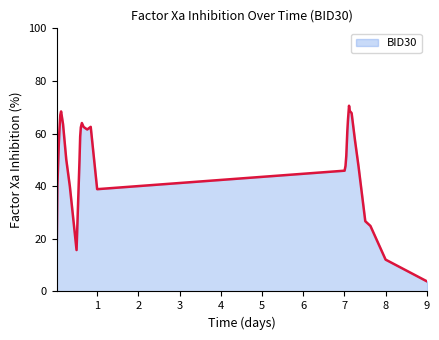

What is the average value?

48.6